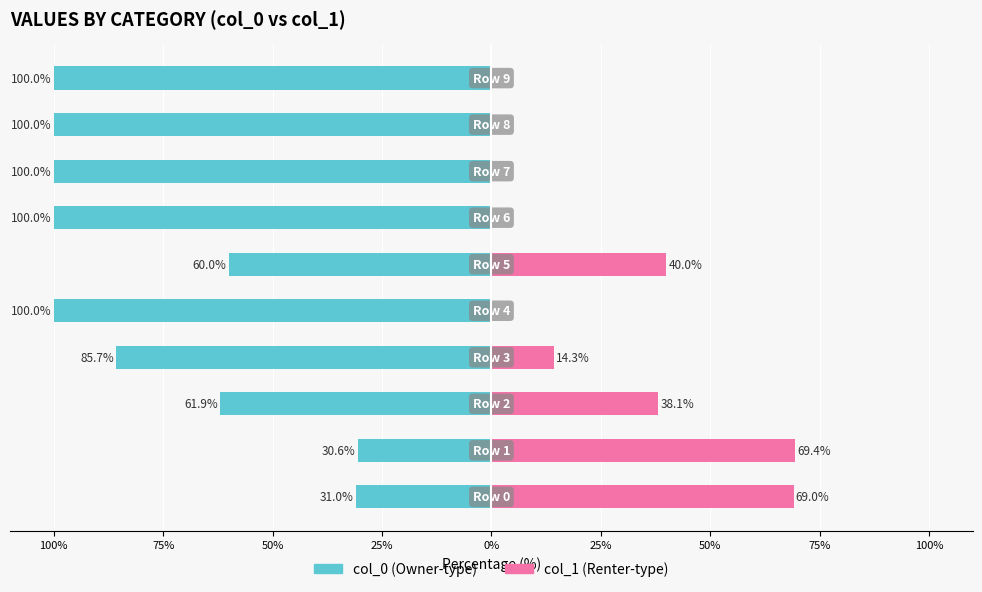

What is the label of the 2nd bar from the left?

100%